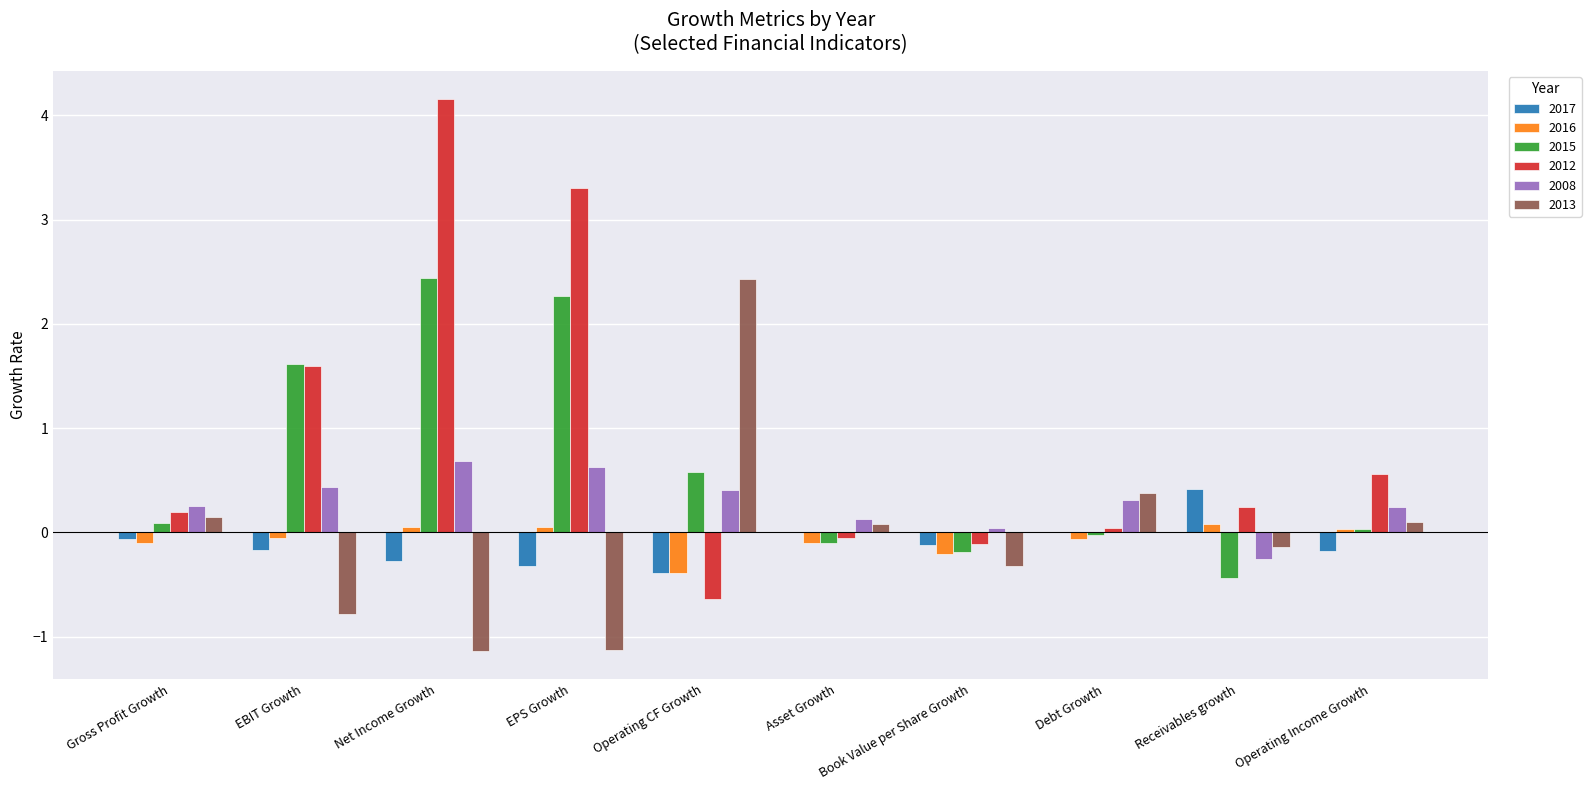

At which label is 2008 closest to 0?

Book Value per Share Growth